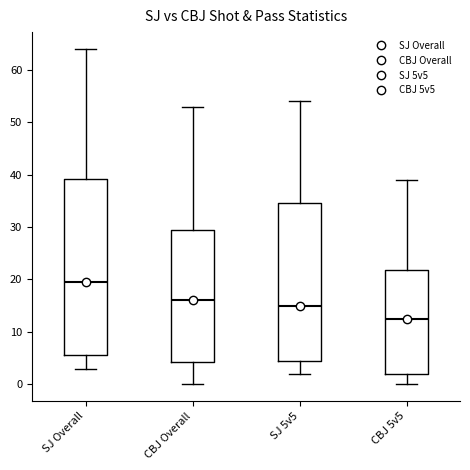

Which box is the tallest, from its lower edge to its upper edge?

SJ Overall